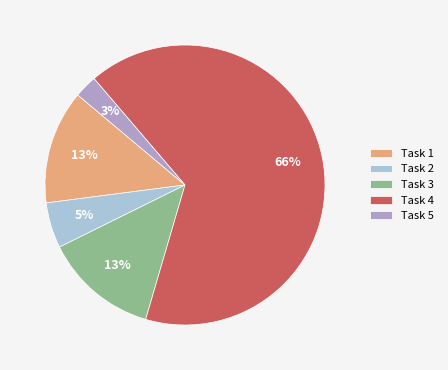

How many segments does this pie chart have?

5